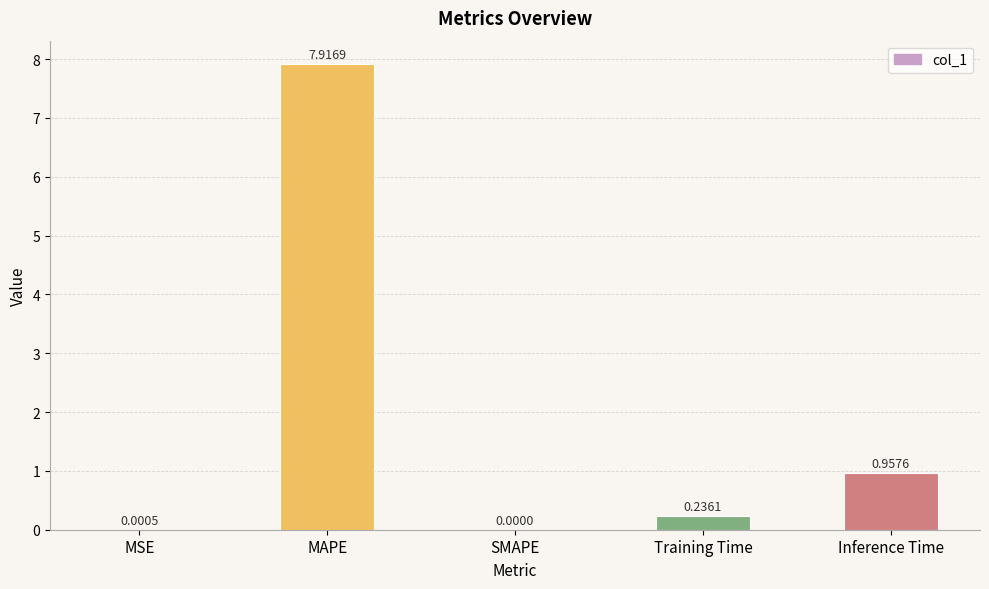

Which label corresponds to the largest value in the chart?

MAPE